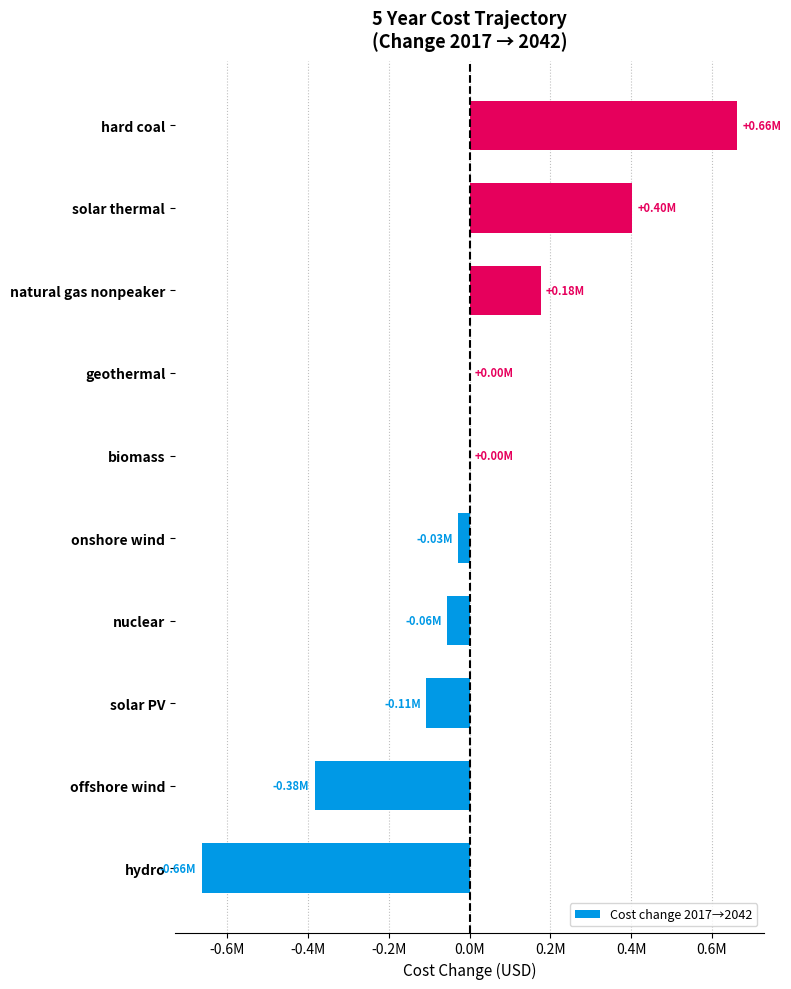

Are the bars horizontal?

Yes